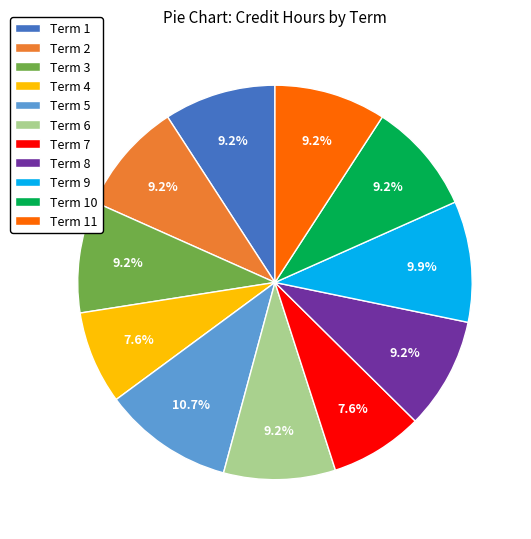

Does Term 11 represent more than half of the total?

No